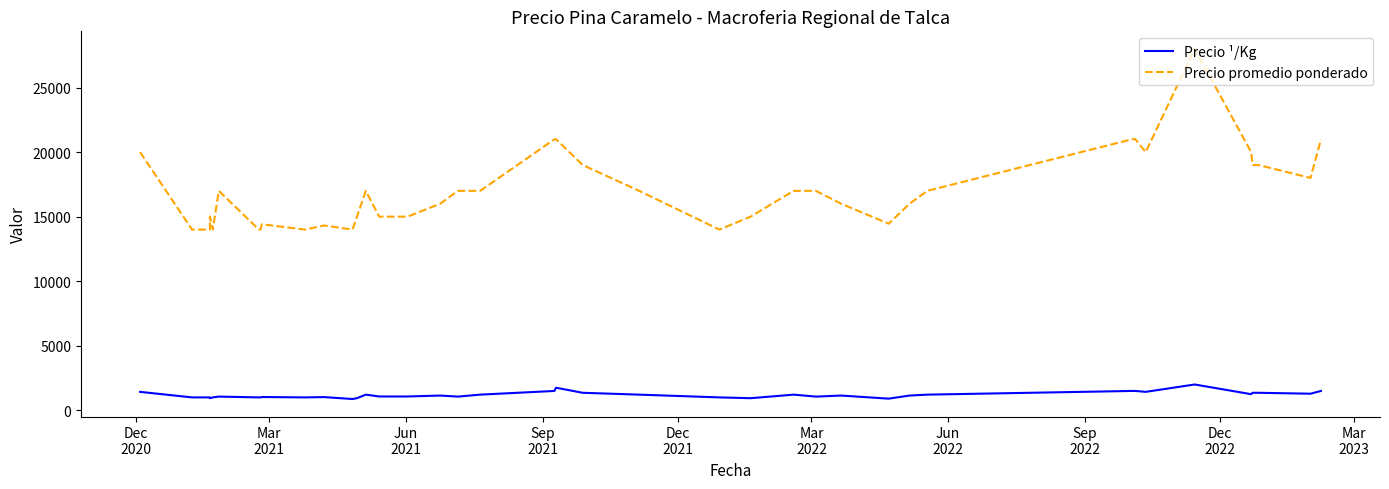

Does the chart display data point markers on the line(s)?

No